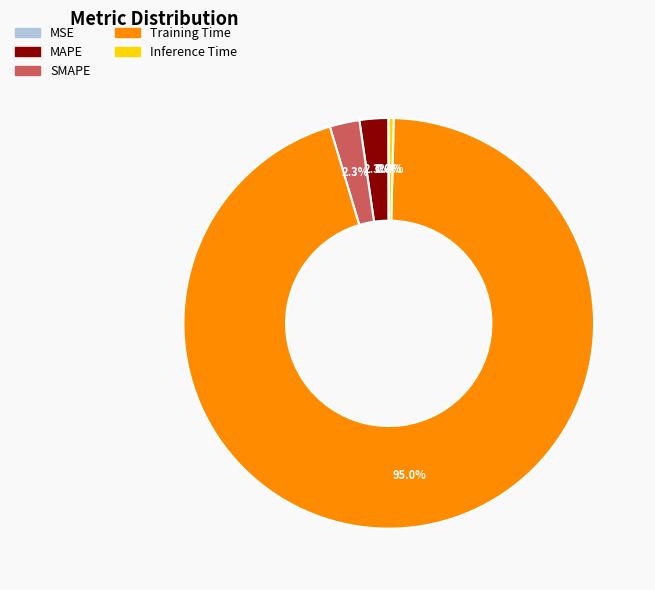

Which slice is the largest?

Training Time